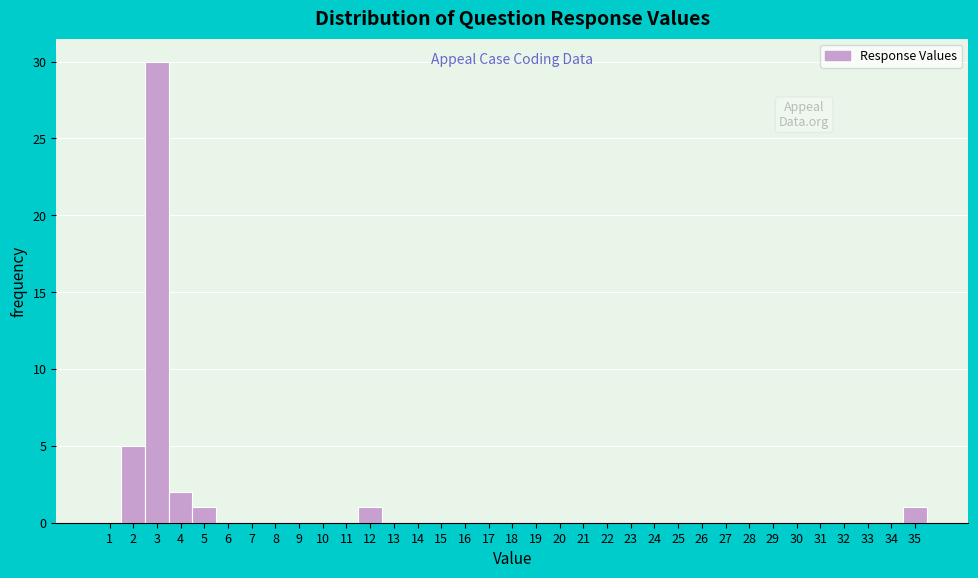

Which label corresponds to the largest value in the chart?

3